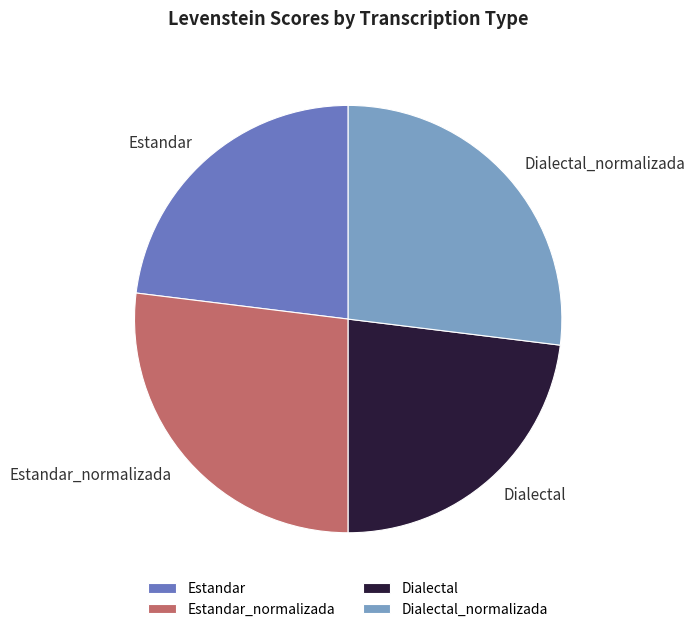

Combined, do Dialectal_normalizada and Estandar_normalizada account for over 50%?

Yes